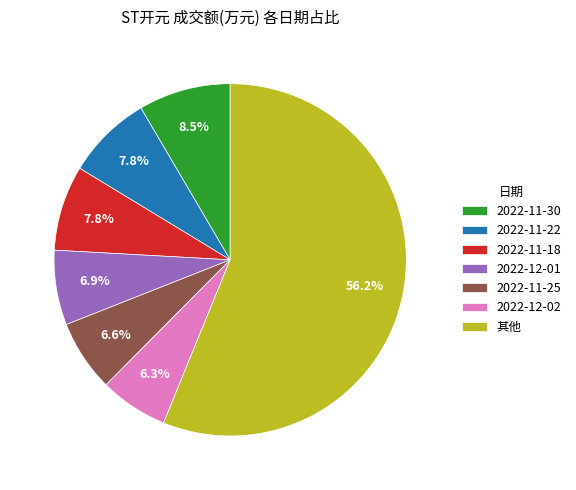

What percentage do 2022-11-18 and 2022-12-01 together represent?

14.7%